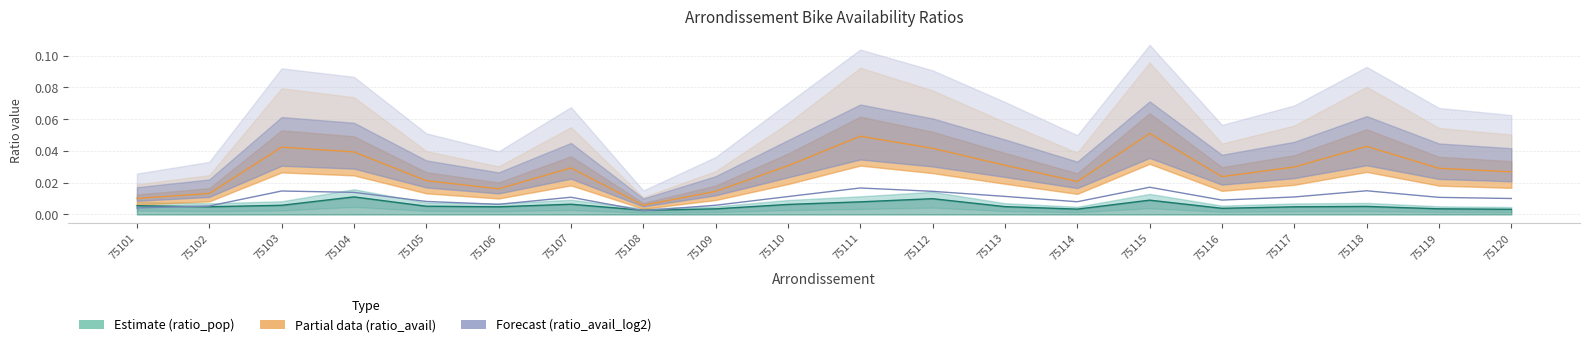

Reading right to left, list all the values displayed in this chart.

ratio_pop: 75120=0.0	75119=0.0	75118=0.0	75117=0.0	75116=0.0	75115=0.0	75114=0.0	75113=0.0	75112=0.0	75111=0.0	75110=0.0	75109=0.0	75108=0.0	75107=0.0	75106=0.0	75105=0.0	75104=0.0	75103=0.0	75102=0.0	75101=0.0
ratio_avail: 75120=0.0	75119=0.0	75118=0.0	75117=0.0	75116=0.0	75115=0.1	75114=0.0	75113=0.0	75112=0.0	75111=0.0	75110=0.0	75109=0.0	75108=0.0	75107=0.0	75106=0.0	75105=0.0	75104=0.0	75103=0.0	75102=0.0	75101=0.0
ratio_avail_log2: 75120=0.0	75119=0.0	75118=0.0	75117=0.0	75116=0.0	75115=0.0	75114=0.0	75113=0.0	75112=0.0	75111=0.0	75110=0.0	75109=0.0	75108=0.0	75107=0.0	75106=0.0	75105=0.0	75104=0.0	75103=0.0	75102=0.0	75101=0.0